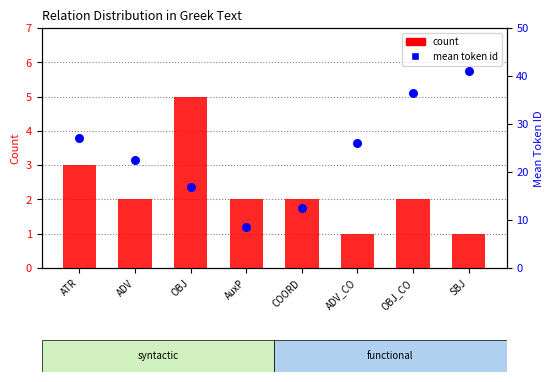

Is the value of count at OBJ_CO greater than the value of mean token id at AuxP?

No